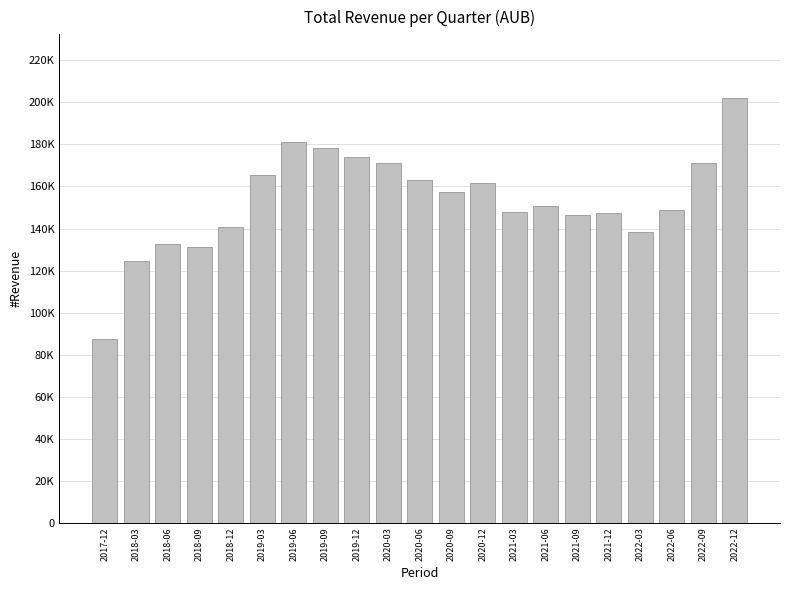

Are the bars horizontal?

No